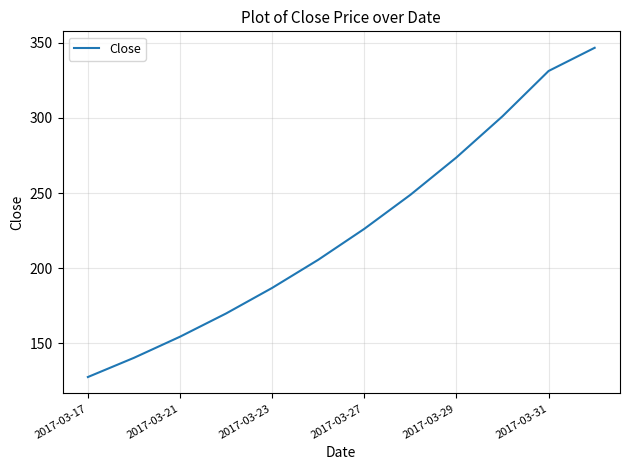

What is the greatest value displayed?

346.6